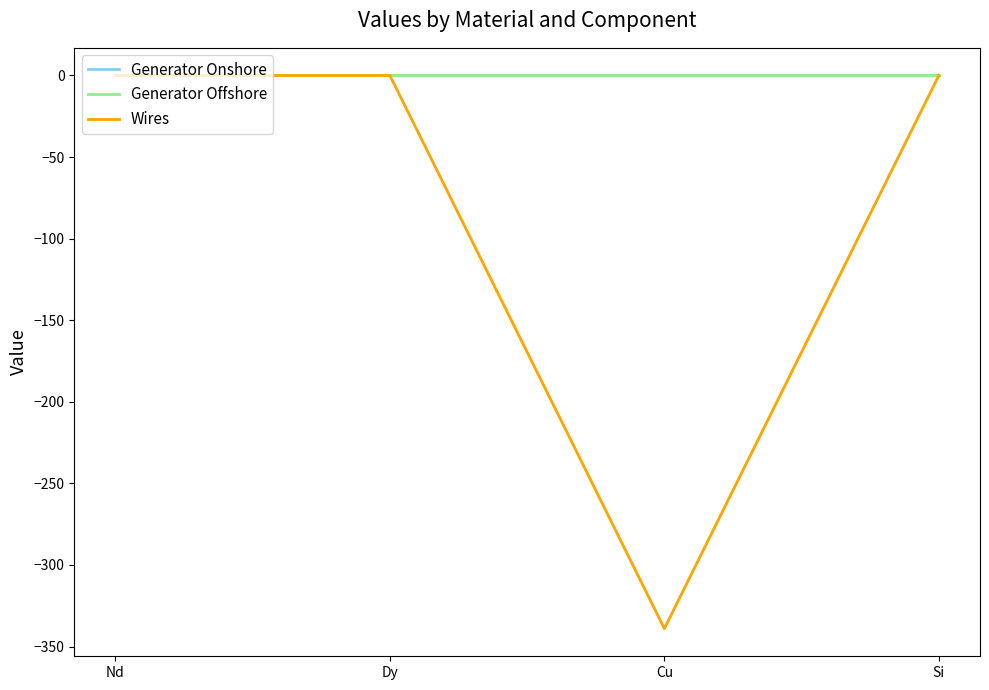

Which series has the widest spread of values?

Wires